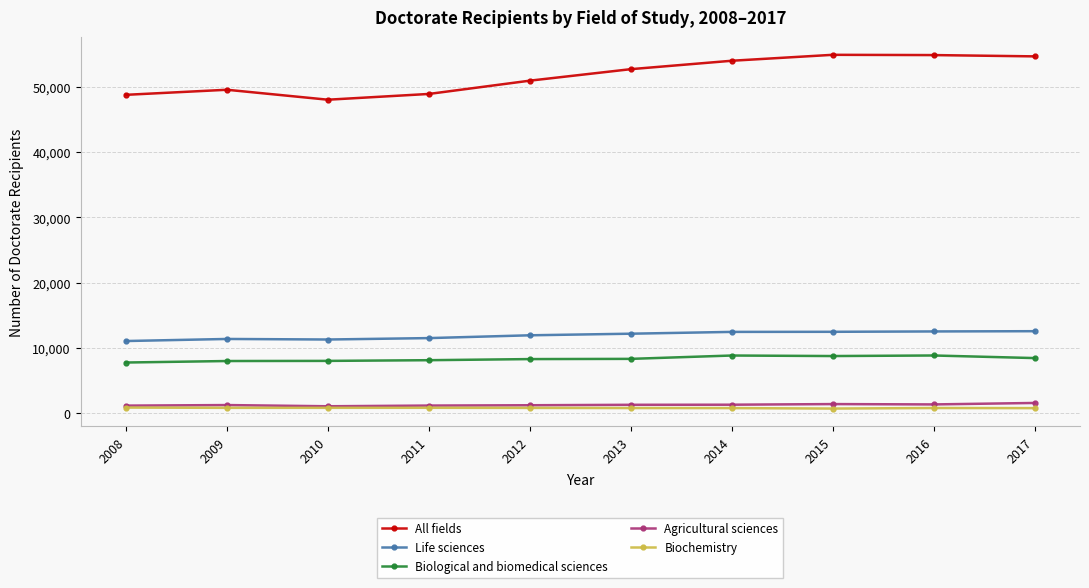

The Biological and biomedical sciences series shows 8788 at 2015. True or false?

True